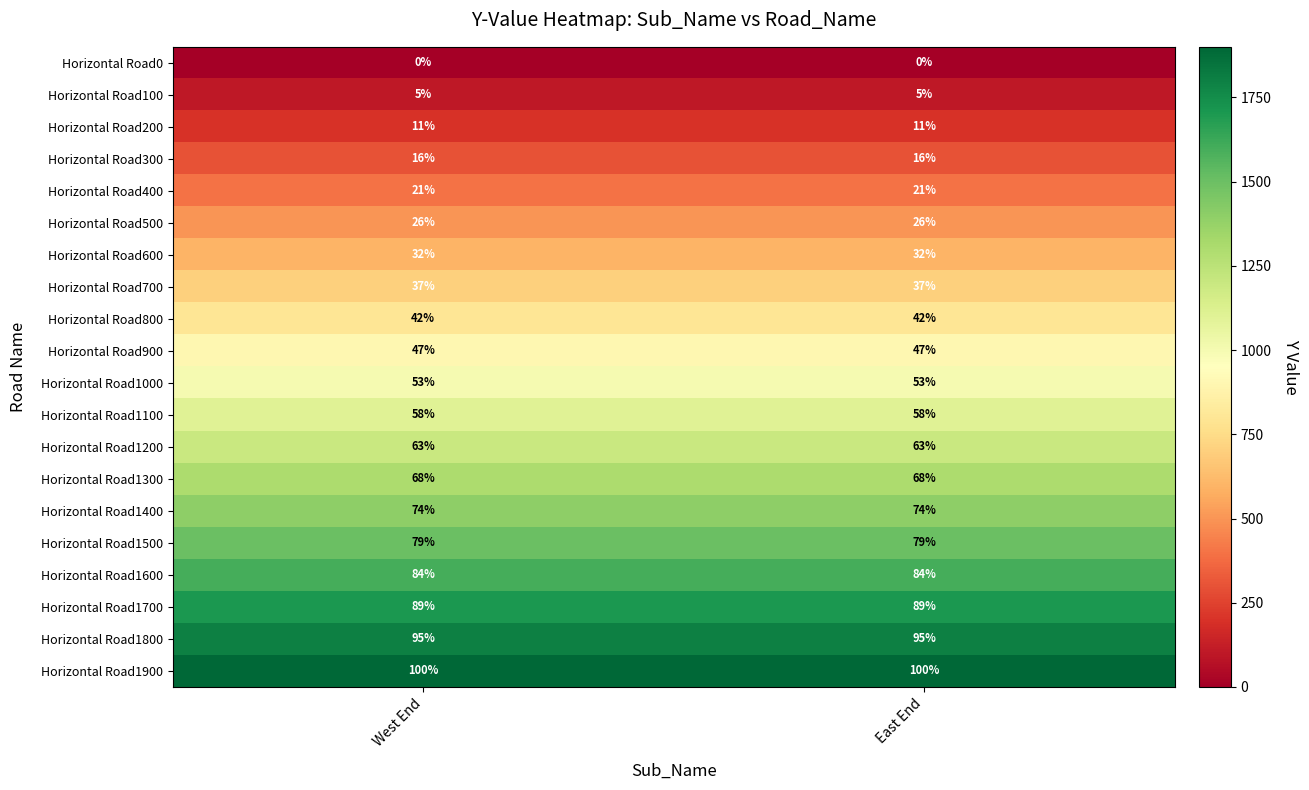

What is the sum of all Horizontal Road1800 values?

190